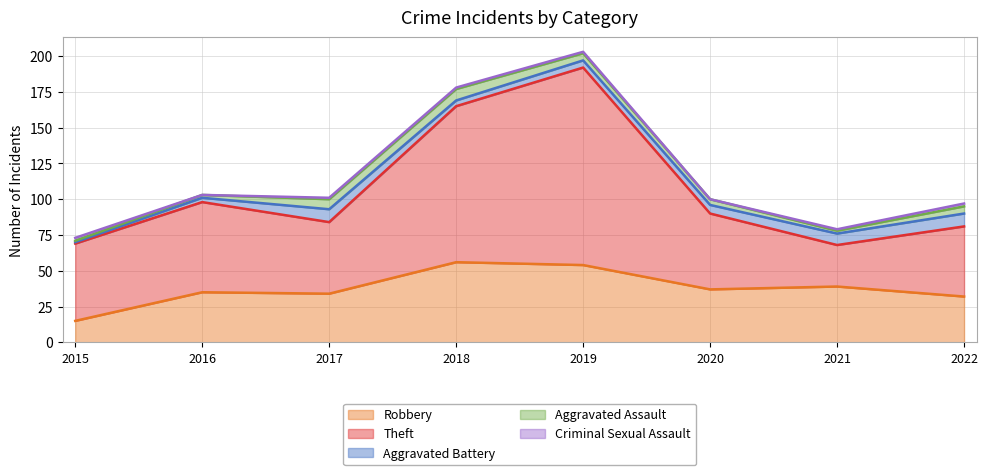

At which label does Aggravated Assault first exceed 5?

2017